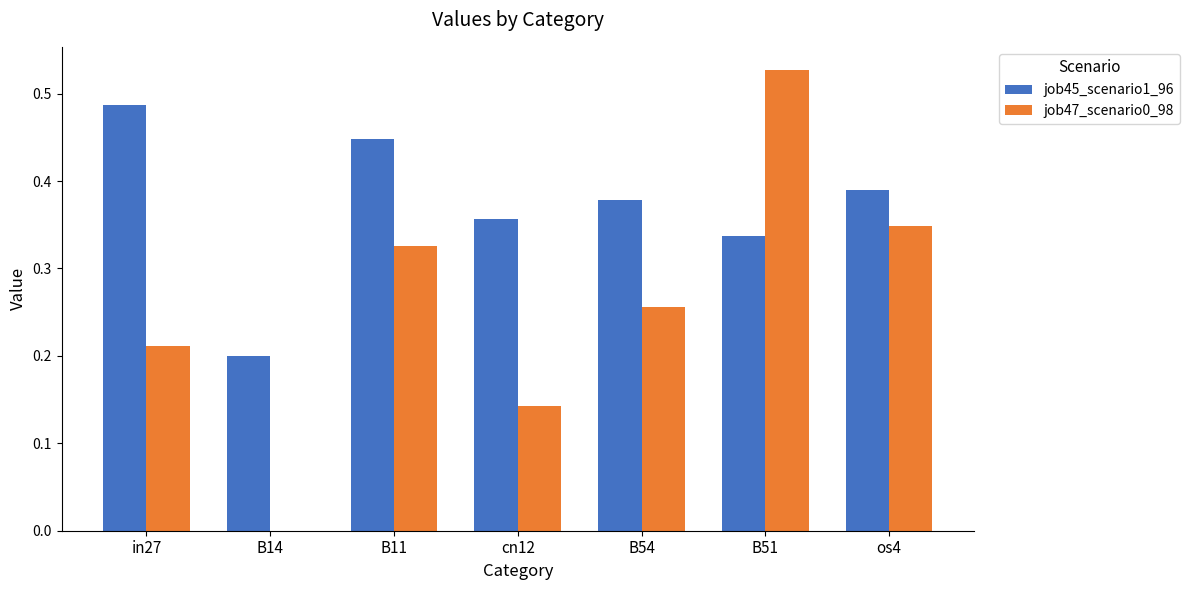

Is it true that job45_scenario1_96 equals 0.8 at B11?

False